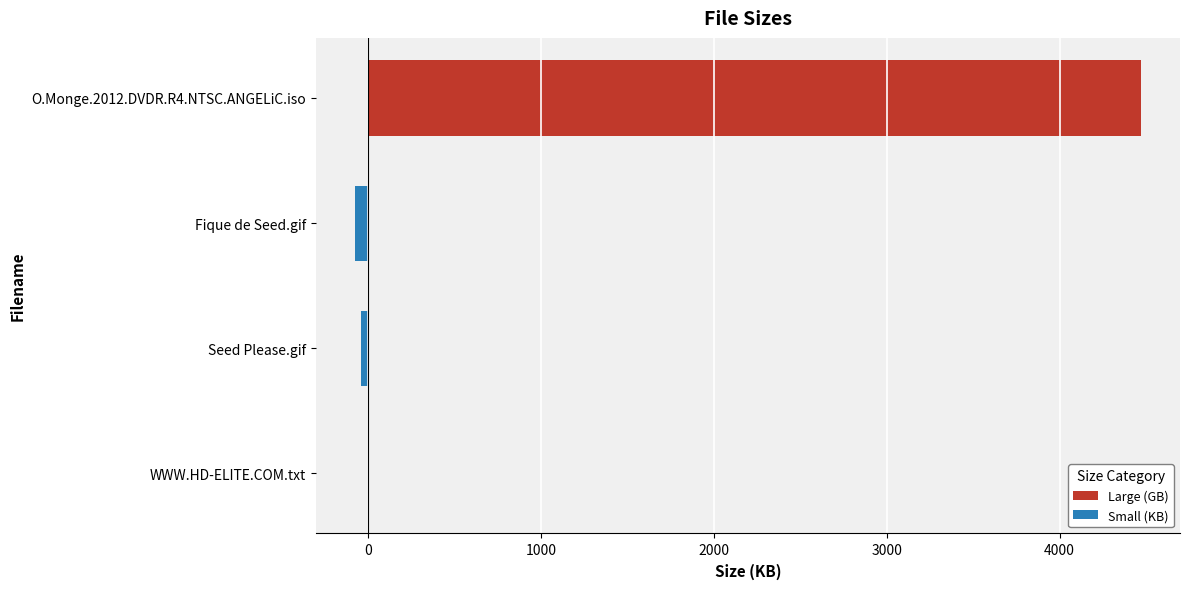

Does the chart contain stacked bars?

No